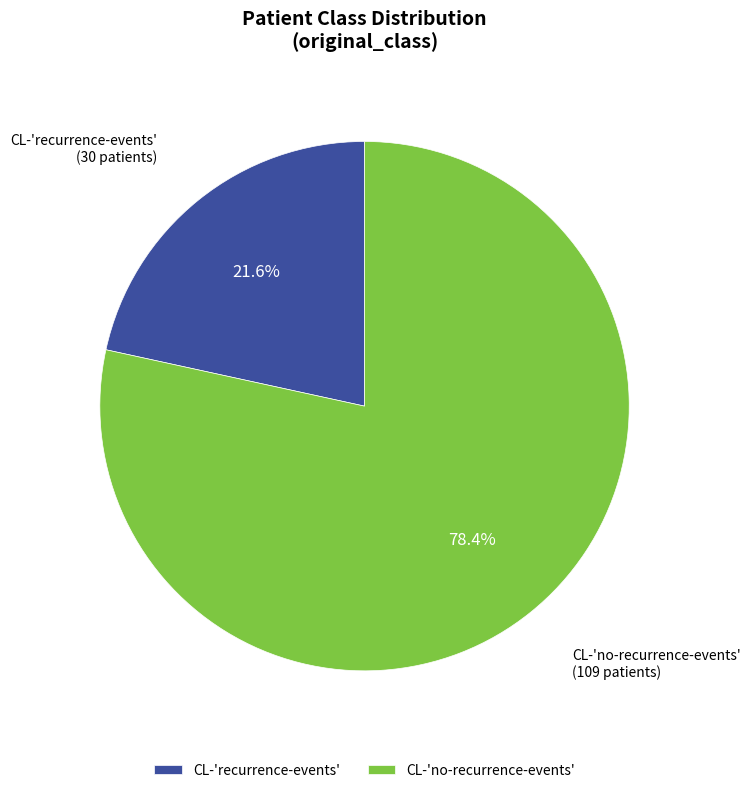

To the nearest percent, what percentage of the pie is CL-'recurrence-events'?

22%